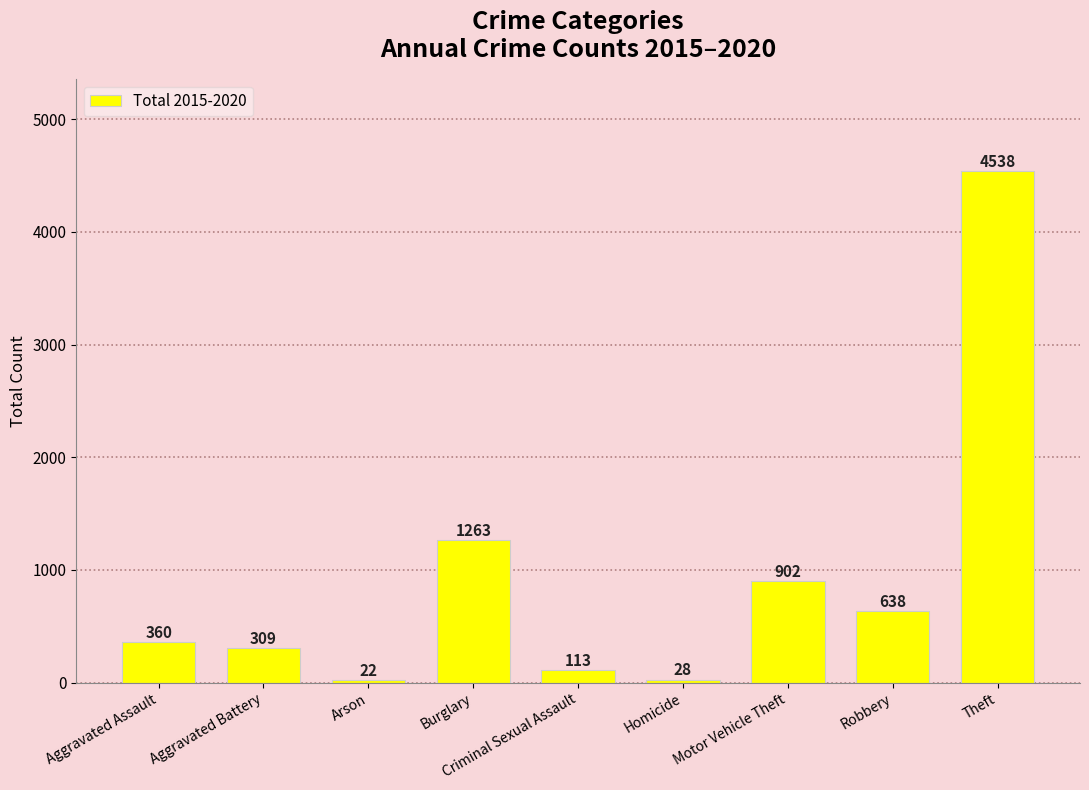

What position from the right is Homicide?

4